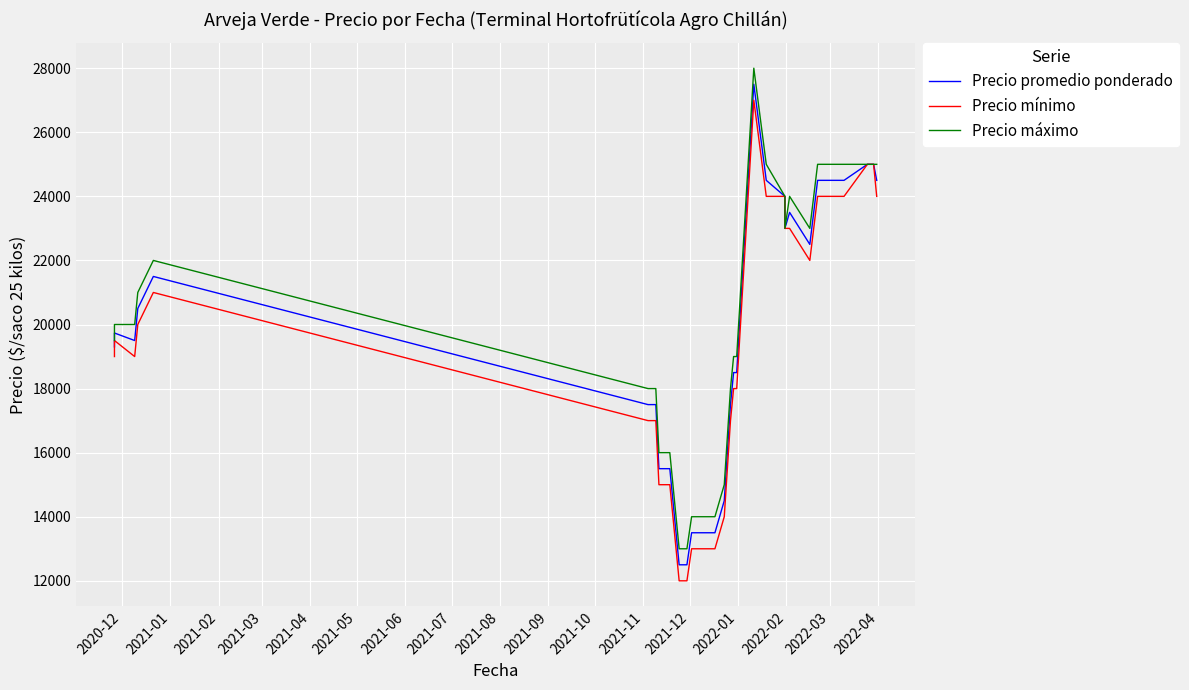

What is the minimum value for Precio promedio ponderado?

12500